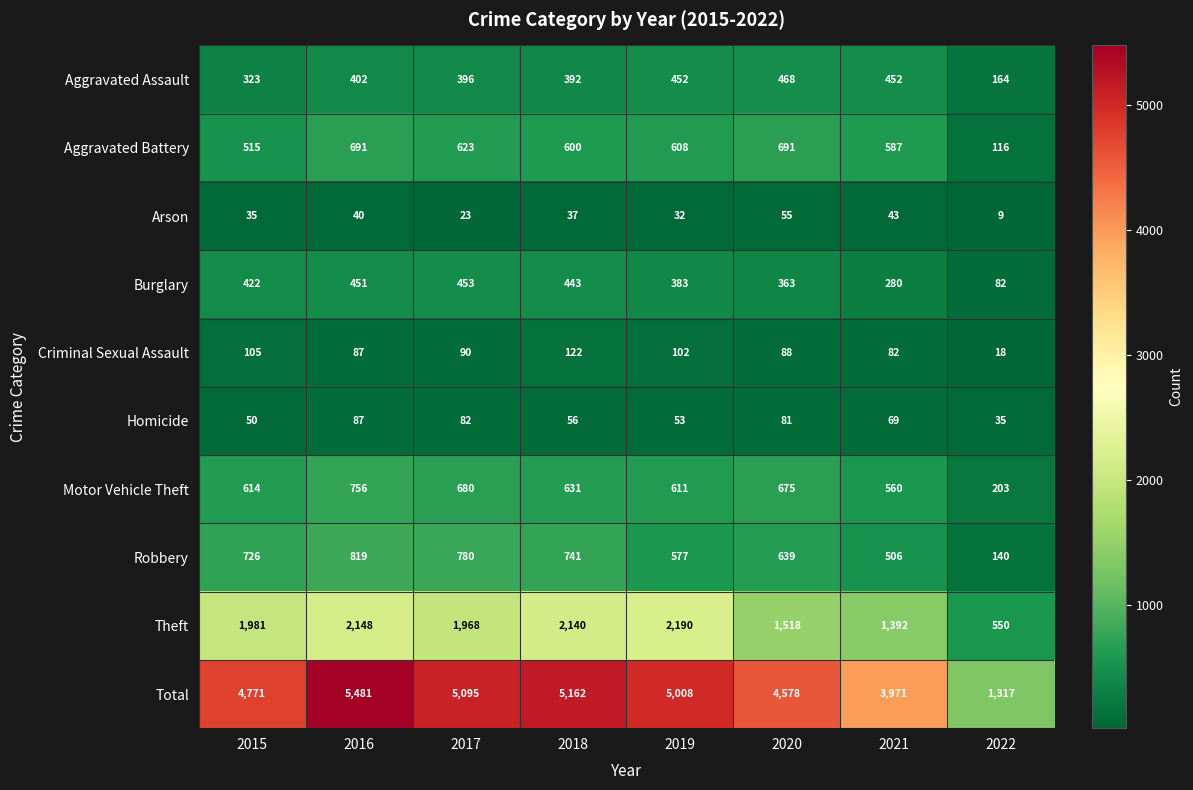

At which label does Aggravated Assault reach its peak?

2020